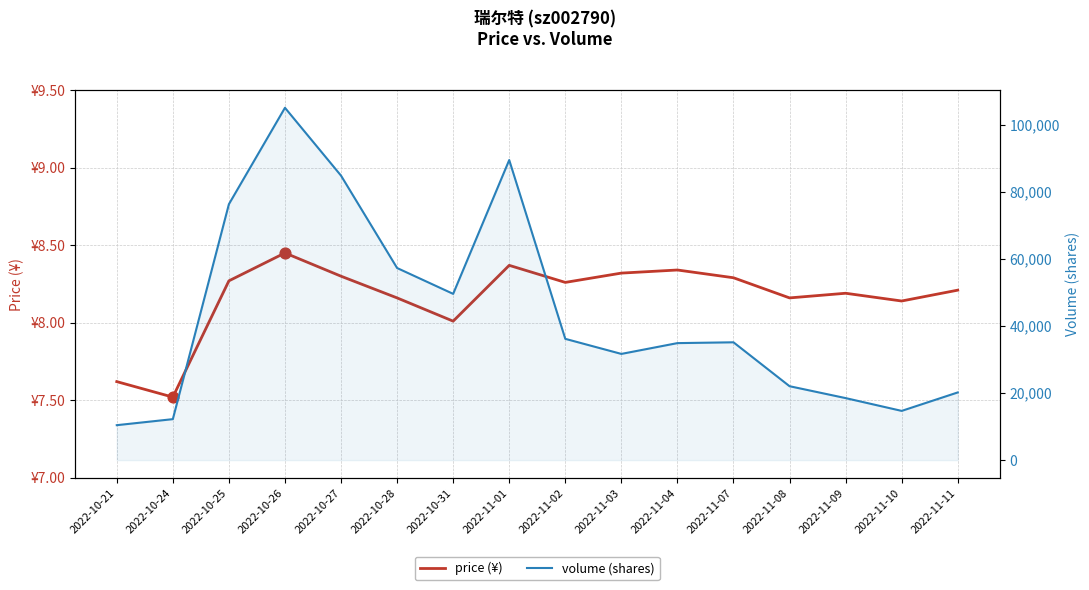

What are all the series names shown in the legend?

price, volume